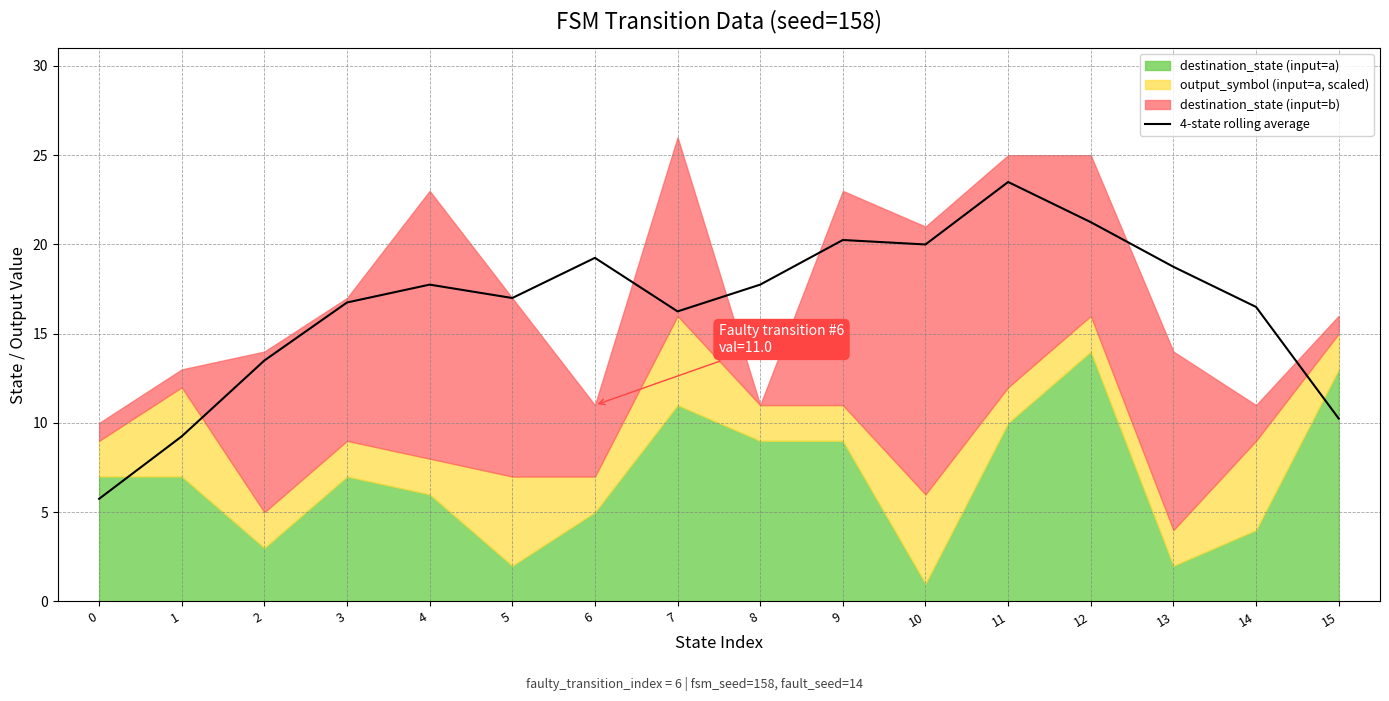

Which has a higher value, 1 or 9?

9